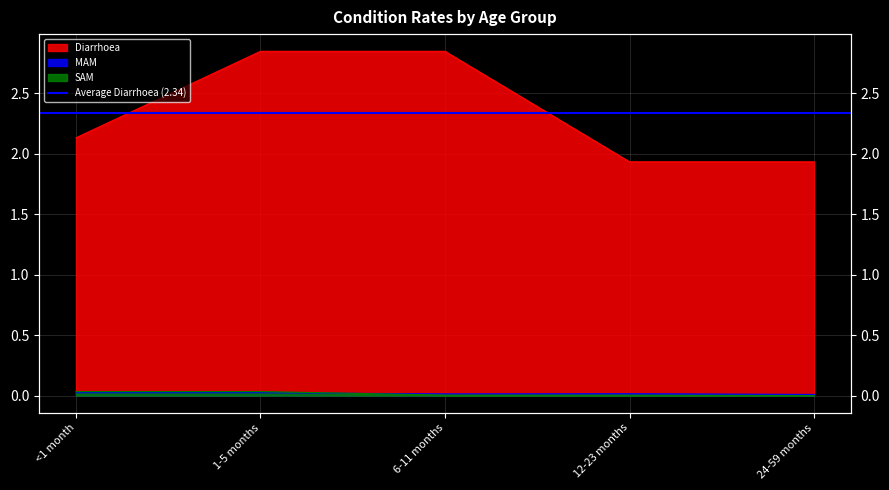

Is the value of Diarrhoea at 24-59 months greater than the value of SAM at 12-23 months?

Yes